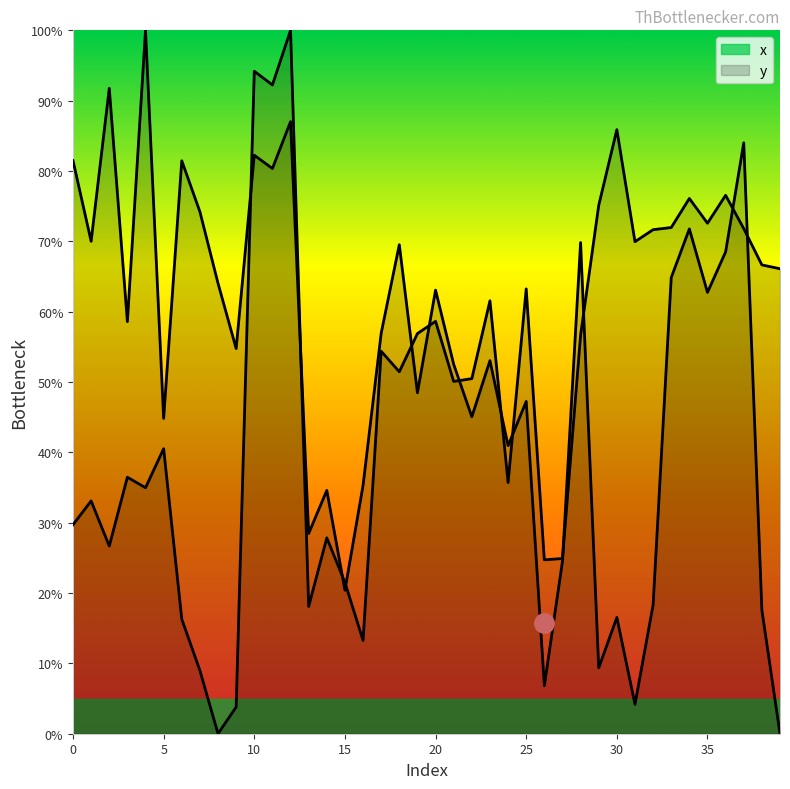

Reading right to left, what are all the values shown in this chart?

x: 39=0.0	38=17.6	37=84.0	36=68.5	35=62.7	34=71.8	33=64.9	32=18.3	31=4.2	30=16.5	29=9.4	28=69.8	27=24.5	26=6.8	25=47.2	24=40.9	23=53.0	22=45.1	21=52.5	20=63.1	19=48.5	18=69.5	17=56.9	16=35.3	15=20.4	14=34.6	13=28.5	12=87.0	11=80.4	10=82.2	9=54.8	8=64.0	7=74.2	6=81.5	5=44.8	4=100.0	3=58.6	2=91.8	1=70.0	0=81.5
y: 39=66.1	38=66.6	37=71.8	36=76.5	35=72.6	34=76.1	33=72.0	32=71.7	31=70.0	30=85.9	29=75.1	28=56.7	27=24.9	26=24.7	25=63.2	24=35.7	23=61.6	22=50.5	21=50.1	20=58.6	19=56.9	18=51.5	17=54.4	16=13.3	15=21.5	14=27.8	13=18.1	12=100.0	11=92.2	10=94.2	9=3.8	8=0.0	7=9.0	6=16.3	5=40.5	4=35.0	3=36.5	2=26.7	1=33.1	0=29.7